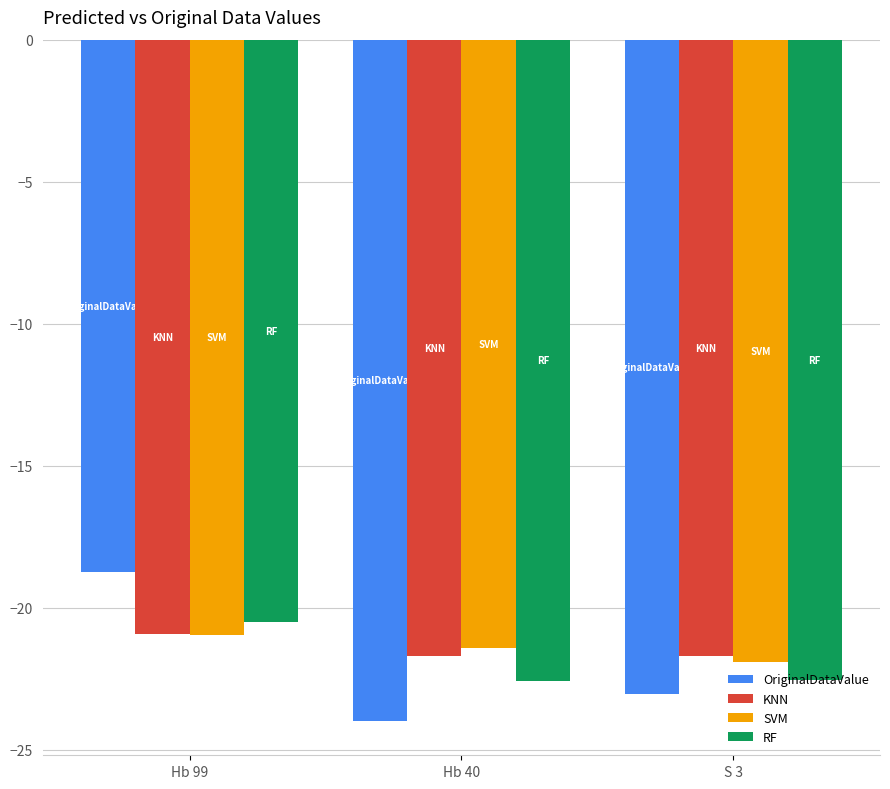

Between Hb 40 and S 3, which series saw the biggest shift?

OriginalDataValue